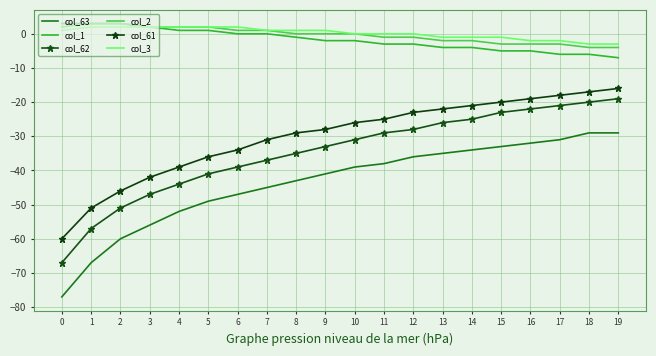

Reading left to right, list all the values displayed in this chart.

col_63: -77	-67	-60	-56	-52	-49	-47	-45	-43	-41	-39	-38	-36	-35	-34	-33	-32	-31	-29	-29
col_1: 3	3	3	2	1	1	0	0	-1	-2	-2	-3	-3	-4	-4	-5	-5	-6	-6	-7
col_62: -67	-57	-51	-47	-44	-41	-39	-37	-35	-33	-31	-29	-28	-26	-25	-23	-22	-21	-20	-19
col_2: 2	3	3	2	2	2	1	1	0	0	0	-1	-1	-2	-2	-3	-3	-3	-4	-4
col_61: -60	-51	-46	-42	-39	-36	-34	-31	-29	-28	-26	-25	-23	-22	-21	-20	-19	-18	-17	-16
col_3: 1	2	2	2	2	2	2	1	1	1	0	0	0	-1	-1	-1	-2	-2	-3	-3